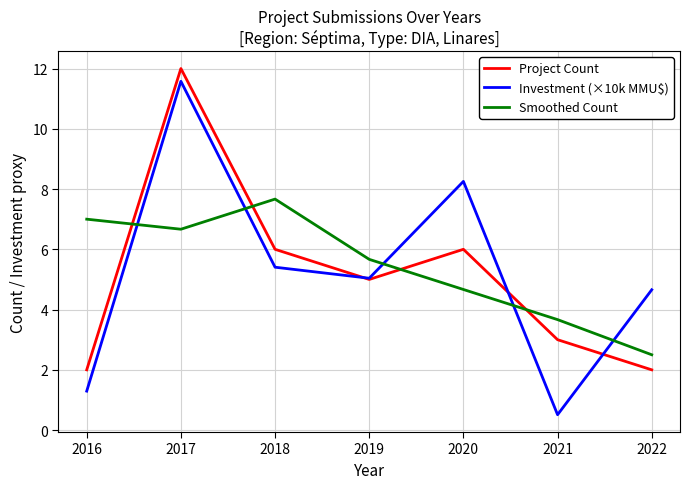

True or false: Investment (×10k MMU$) and Smoothed Count intersect in this chart.

True